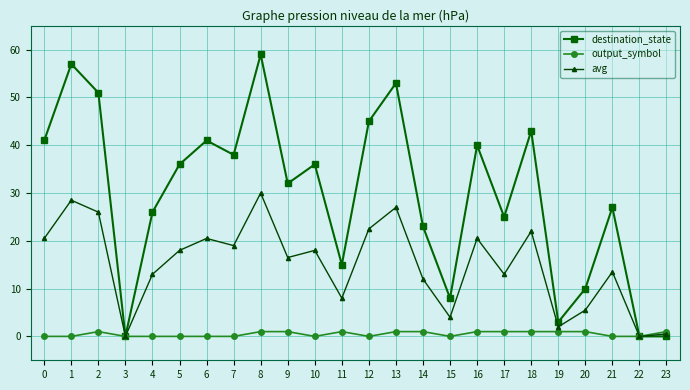

What is the maximum value for destination_state?

59.0